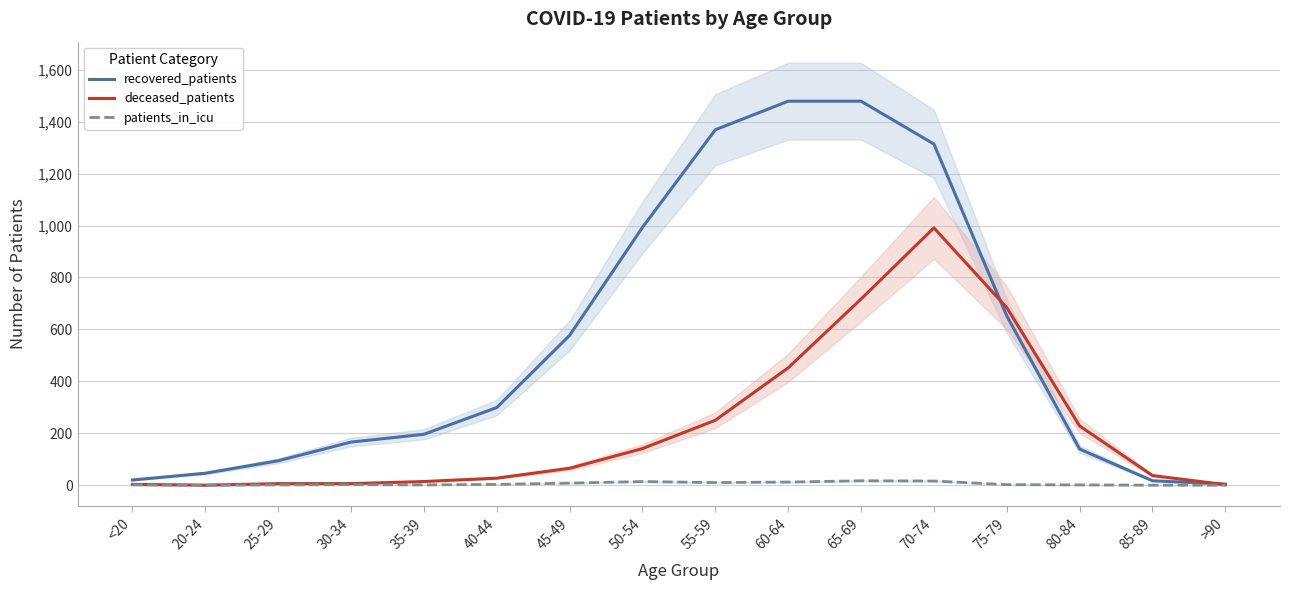

Which label corresponds to the smallest value in the chart?

20-24